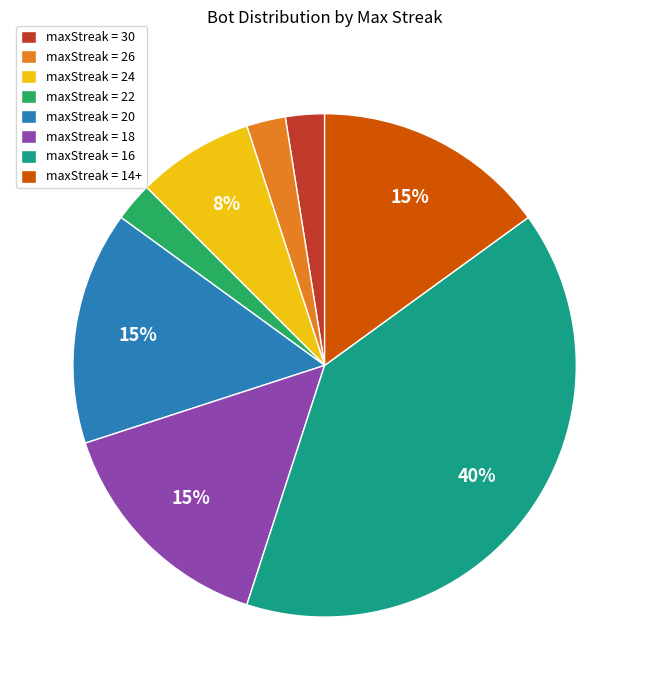

Count the number of slices in the pie.

8